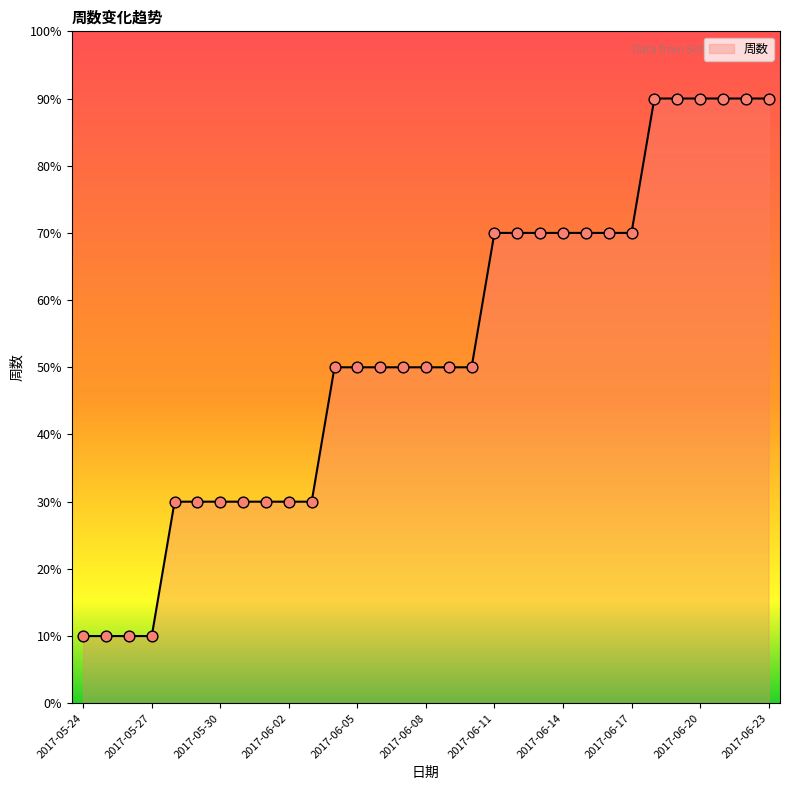

What is the smallest value displayed?

10